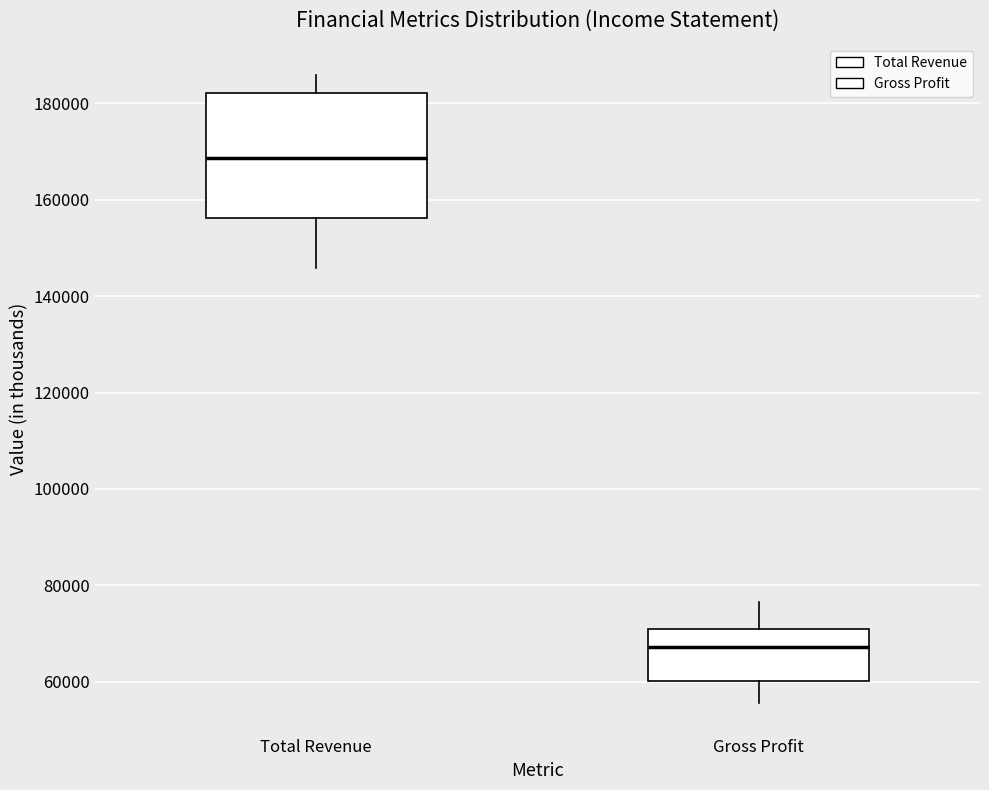

Comparing the boxes themselves (not the whiskers), which one is the tallest?

Total Revenue